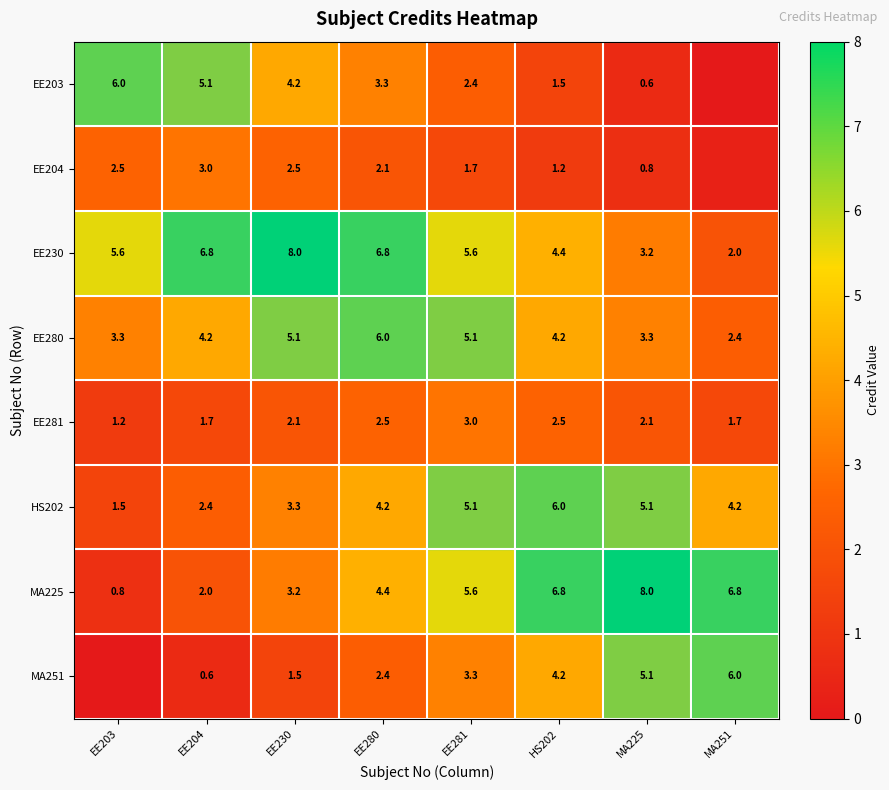

Which category has the highest value in the HS202 series?

HS202